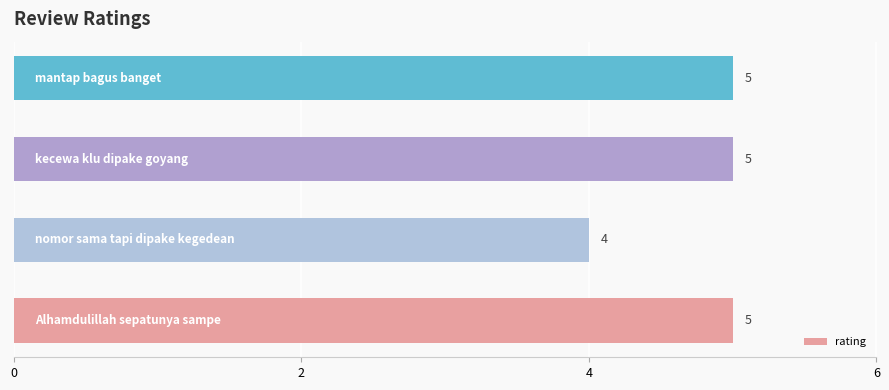

Count the values in the range 5 to 6.

3